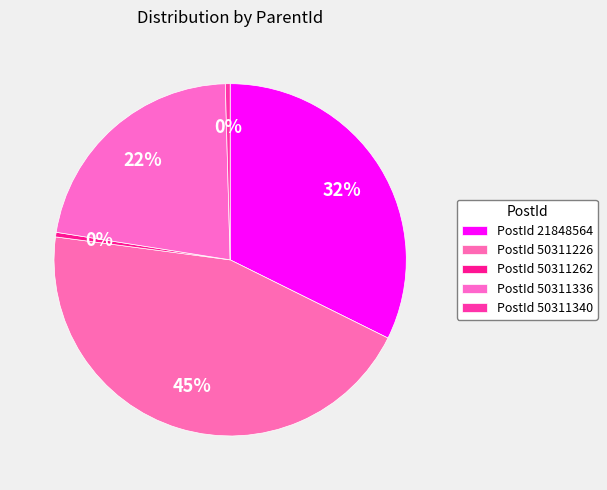

Count the number of slices in the pie.

5